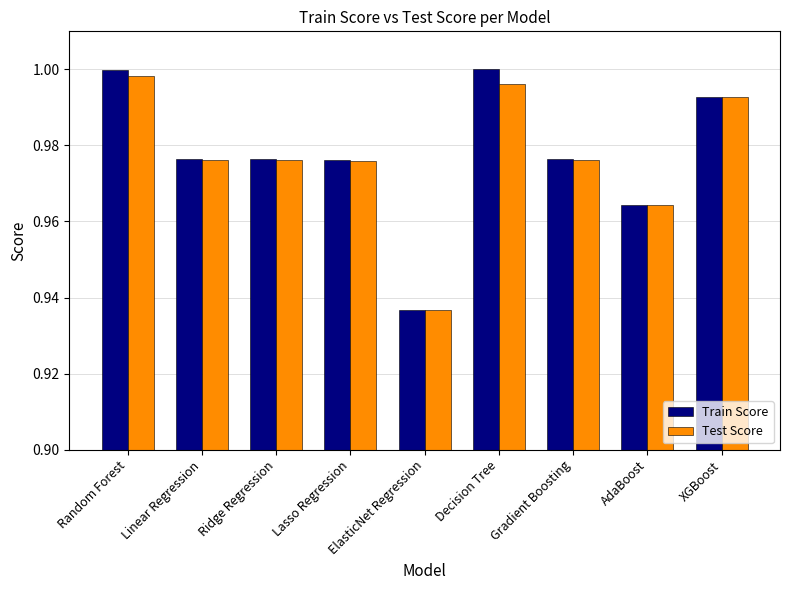

True or false: Test Score has a value of 1.0 at Decision Tree.

True